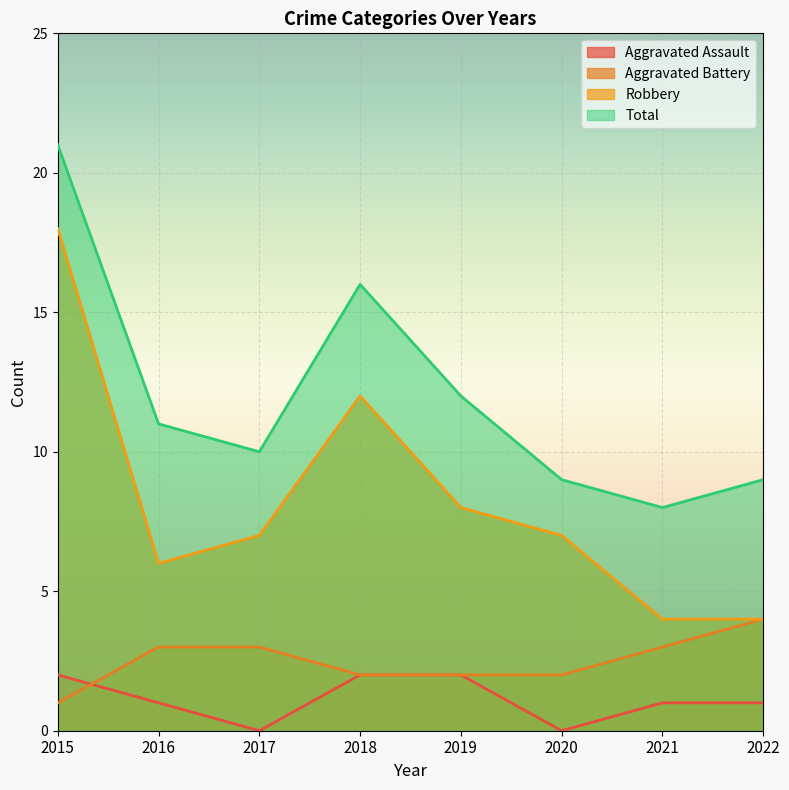

What is the average value of the Total series?

12